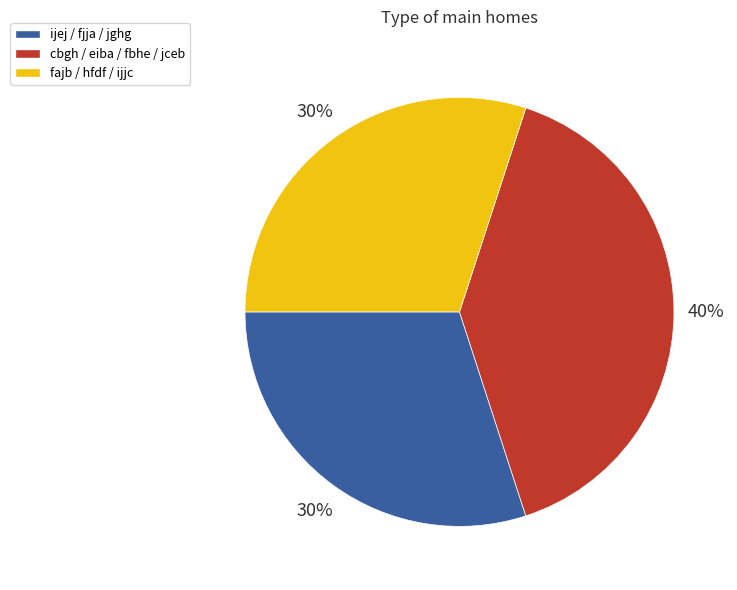

How many segments does this pie chart have?

3